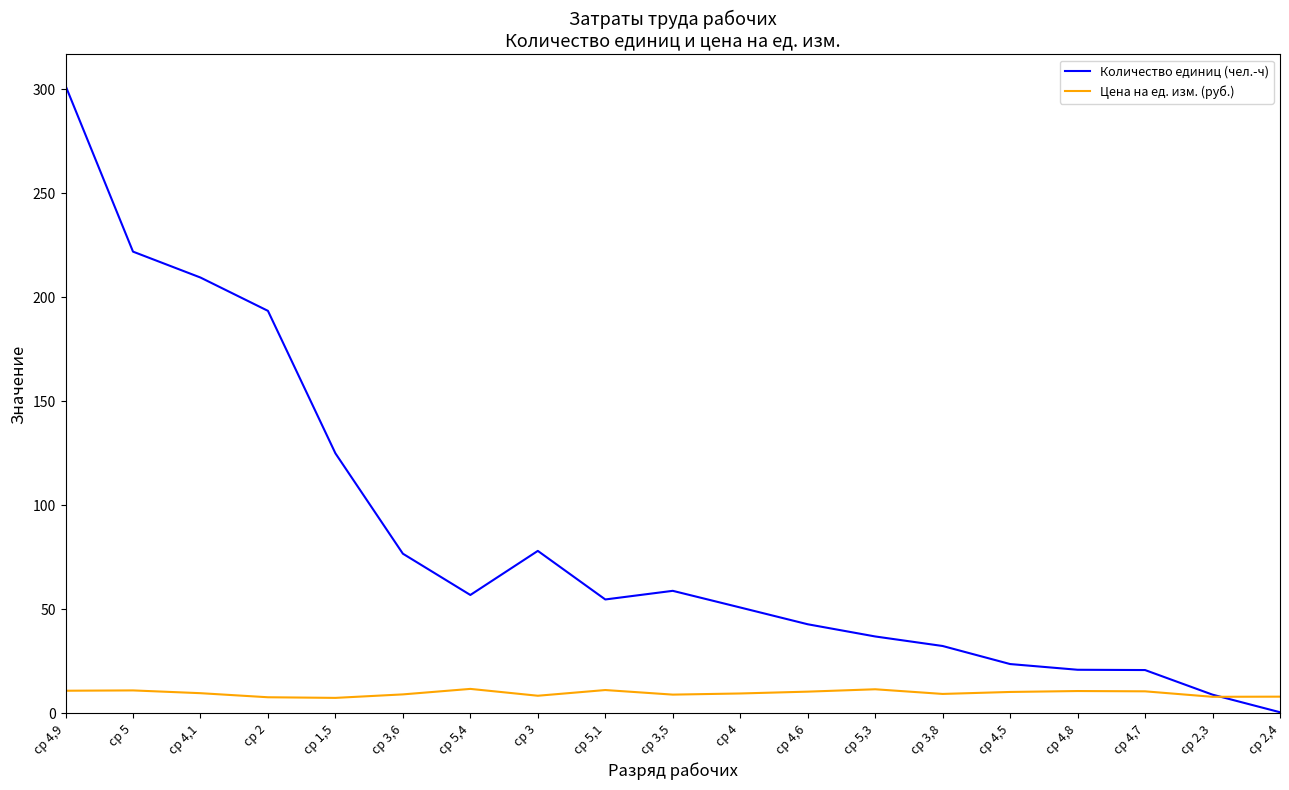

What is the sum of all Цена на ед. изм. (руб.) values?

186.0